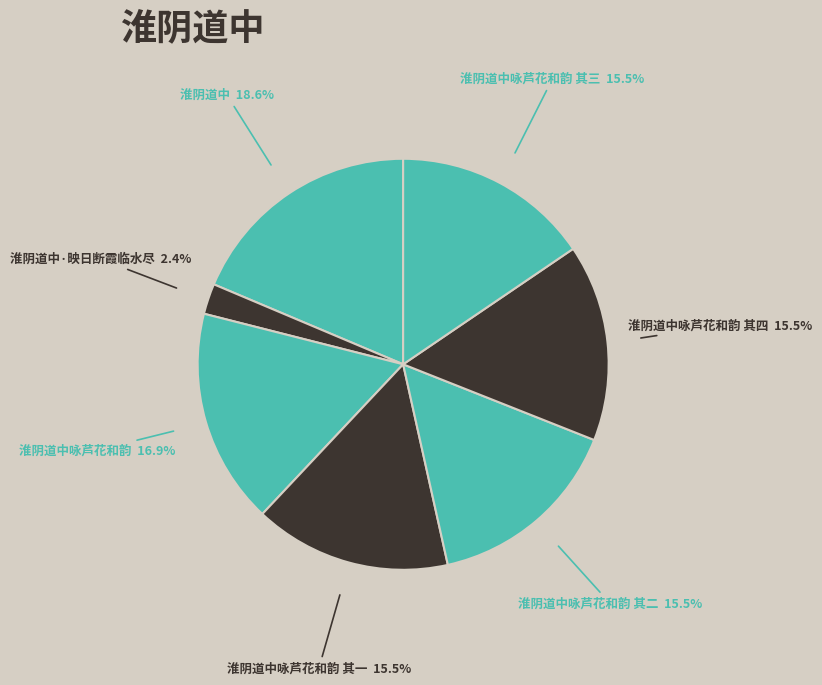

Rank the categories by value from lowest to highest.

淮阴道中·映日断霞临水尽, 淮阴道中咏芦花和韵 其一, 淮阴道中咏芦花和韵 其二, 淮阴道中咏芦花和韵 其三, 淮阴道中咏芦花和韵 其四, 淮阴道中咏芦花和韵, 淮阴道中